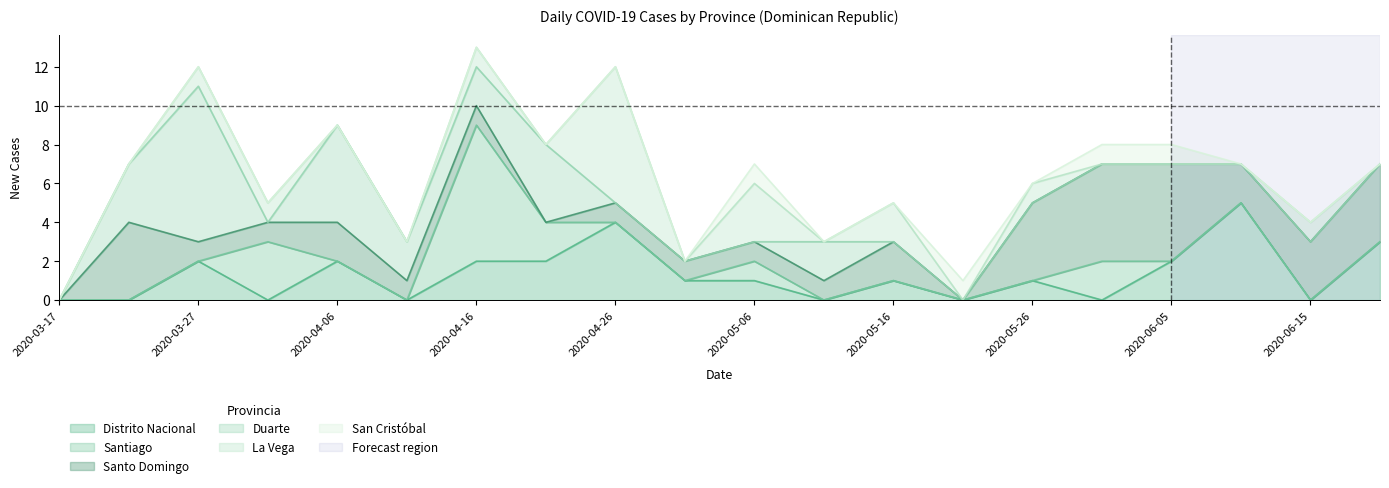

What are all the series names shown in the legend?

Distrito Nacional, Santiago, Santo Domingo, Duarte, La Vega, San Cristóbal